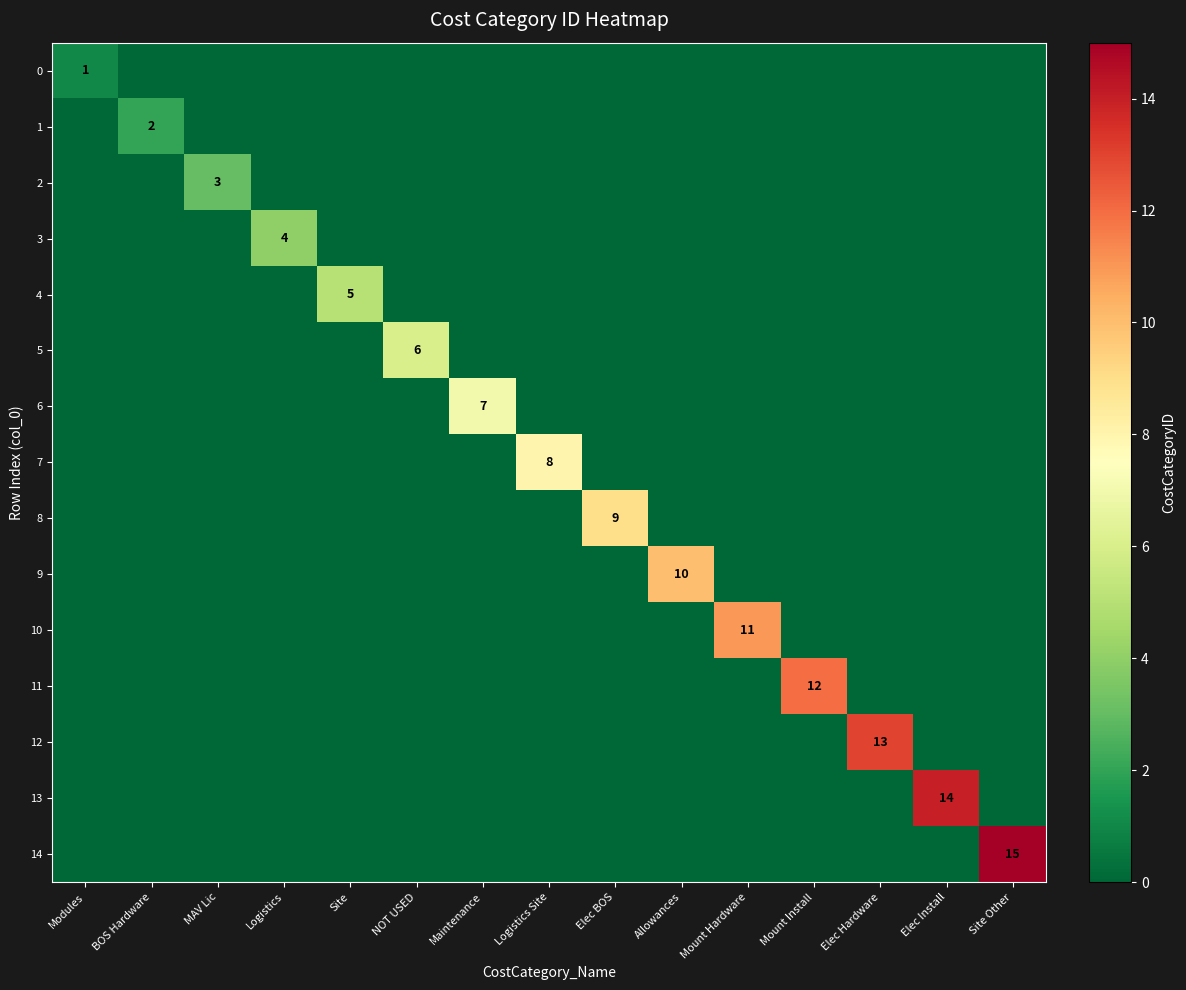

The 8 series shows 9 at Elec BOS. True or false?

True